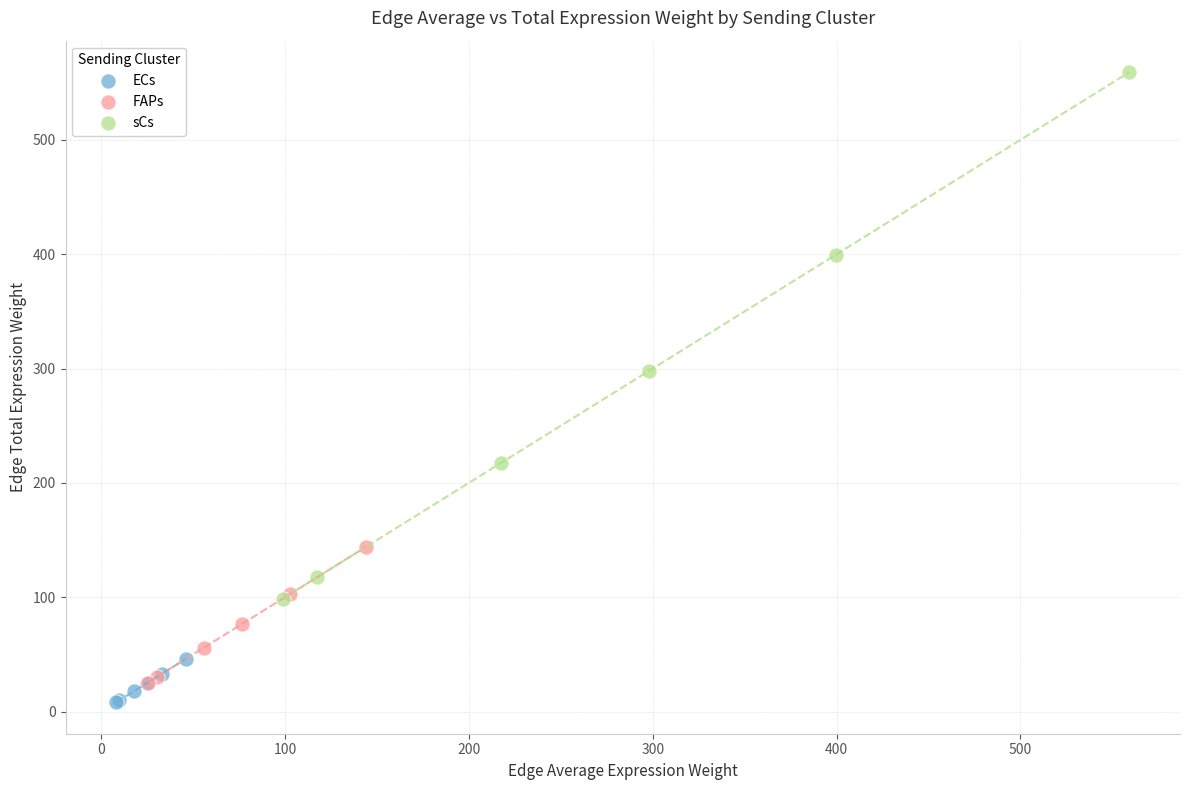

Which series reaches the minimum Y coordinate?

ECs